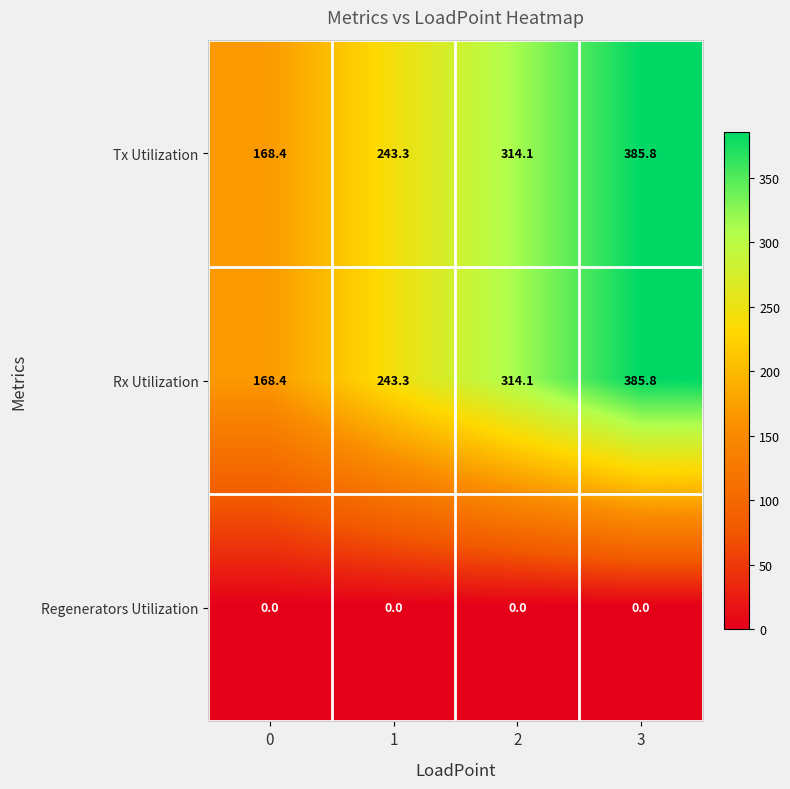

Rank the categories by Tx Utilization value from lowest to highest.

0, 1, 2, 3